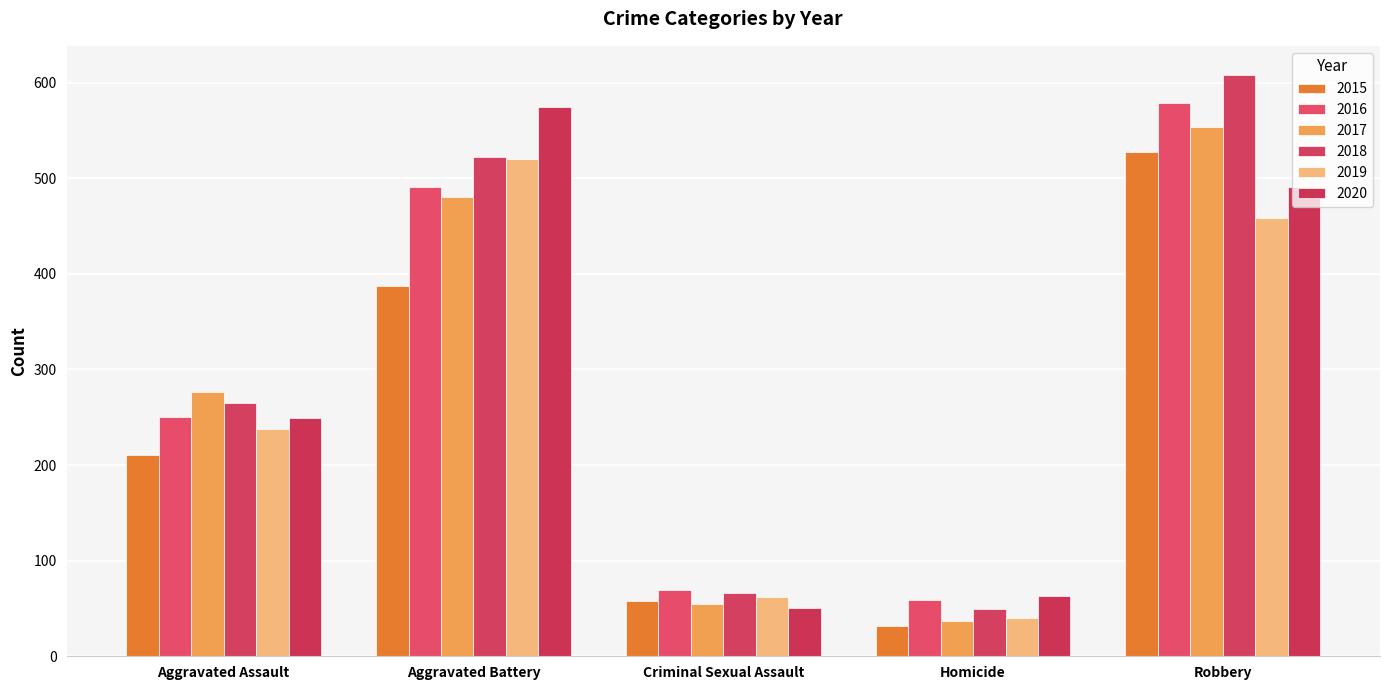

Count the number of data series in this chart.

6